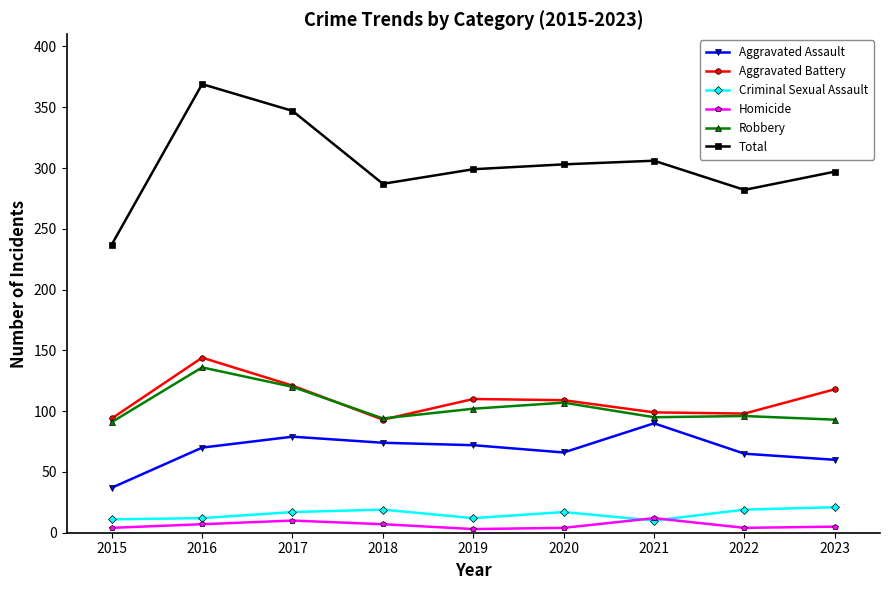

What is the spread (max minus min) of values at 2021?

296